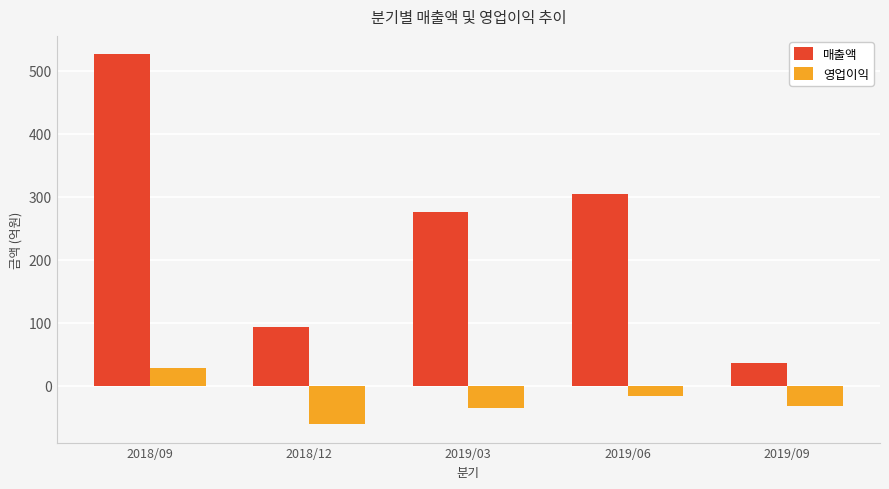

Reading left to right, transcribe all the data shown in this chart.

매출액: 2018/09=526	2018/12=93	2019/03=275	2019/06=304	2019/09=36
영업이익: 2018/09=28	2018/12=-61	2019/03=-36	2019/06=-17	2019/09=-33